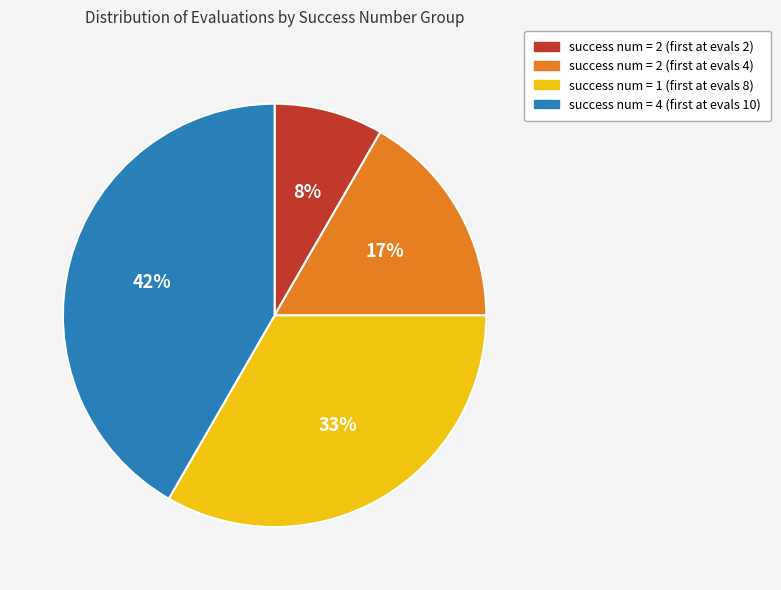

Does any single category account for the majority?

No